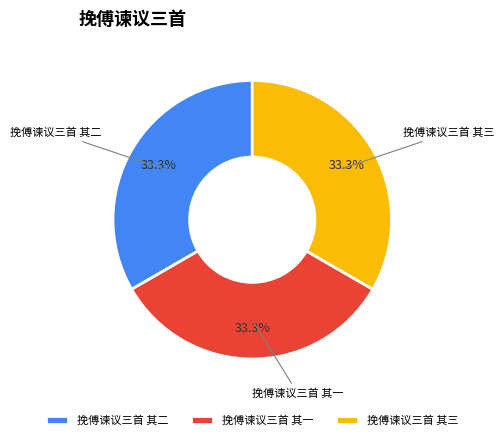

How many slices are in this pie chart?

3